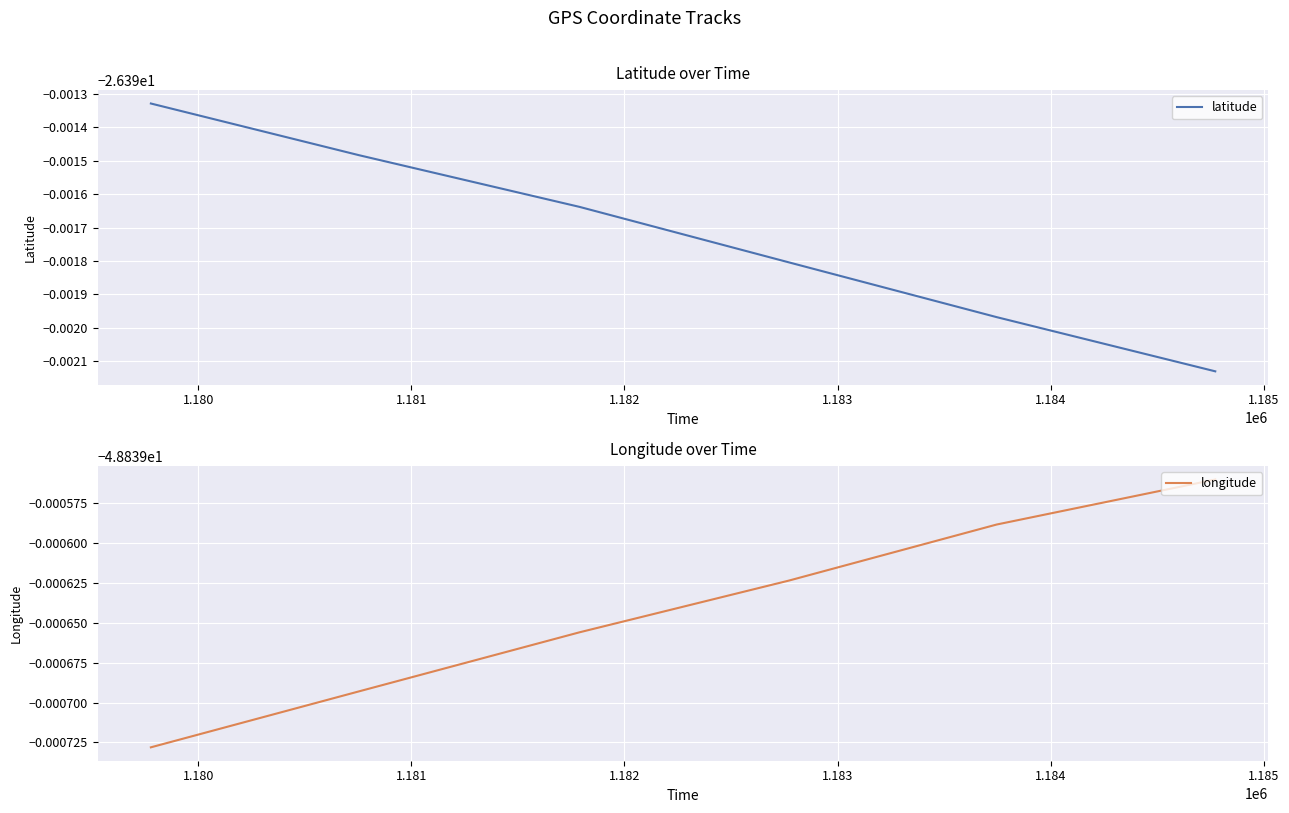

List the series in order of their peak value, highest first.

latitude, longitude